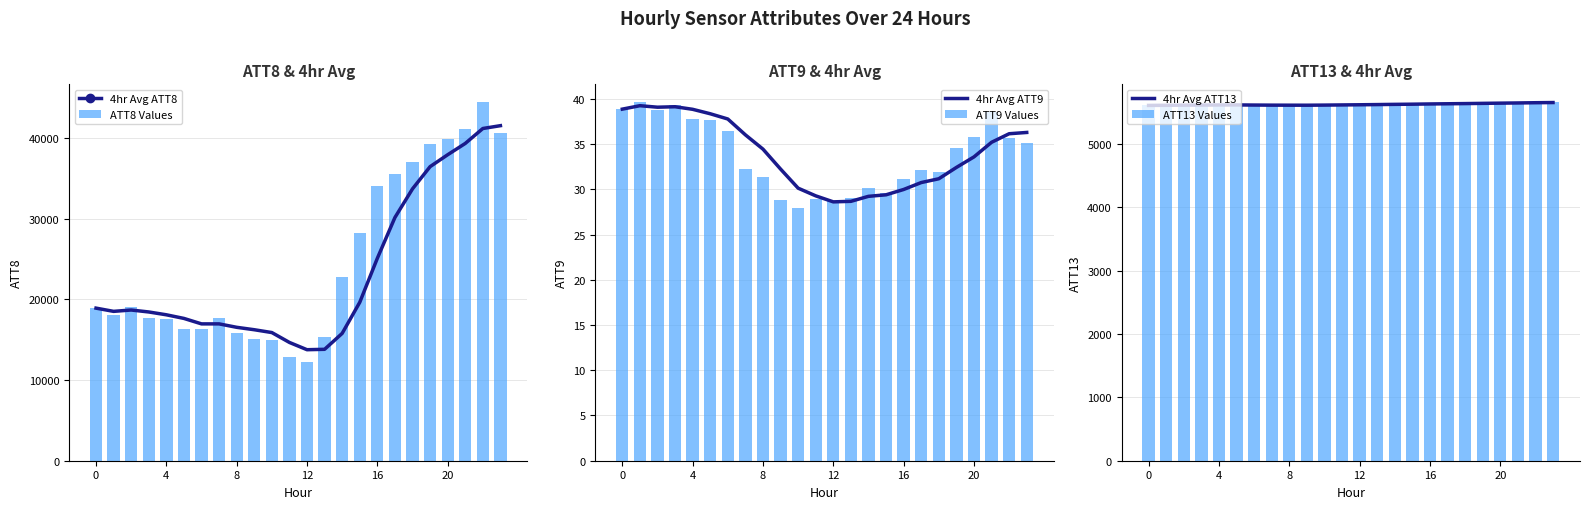

Is it true that 4hr Avg ATT9 equals 56.4 at 20?

False